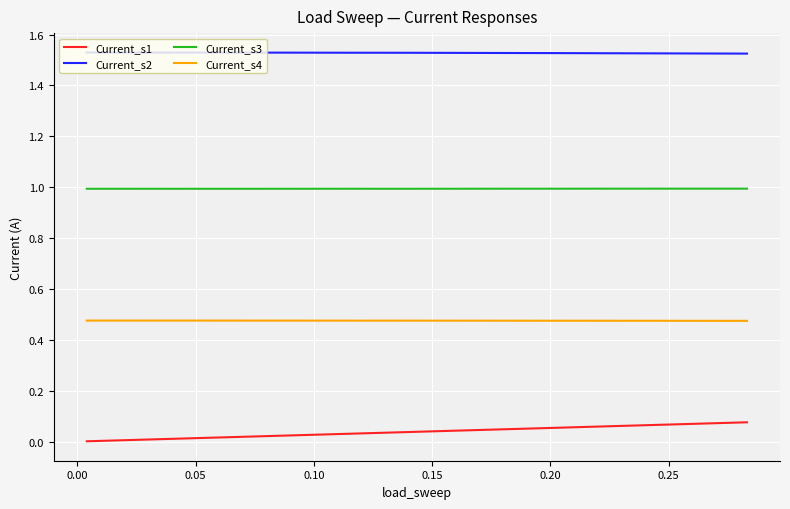

True or false: Current_s1 and Current_s2 cross at least once.

False